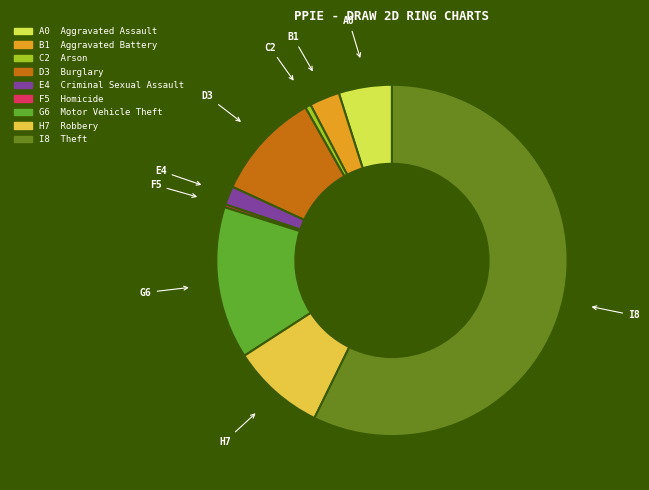

Is there any slice that represents more than half of the pie?

Yes